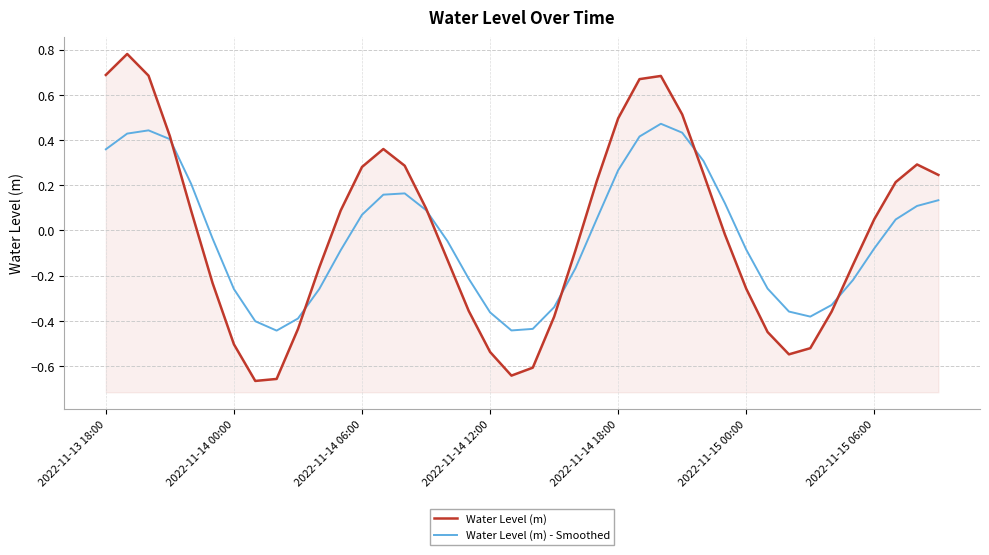

Reading right to left, what are all the values shown in this chart?

Water Level (m): 0.2	0.3	0.2	0.0	-0.2	-0.4	-0.5	-0.5	-0.4	-0.3	-0.0	0.3	0.5	0.7	0.7	0.5	0.2	-0.1	-0.4	-0.6	-0.6	-0.5	-0.4	-0.1	0.1	0.3	0.4	0.3	0.1	-0.2	-0.4	-0.7	-0.7	-0.5	-0.2	0.1	0.4	0.7	0.8	0.7
Water Level (m) - Smoothed: 0.1	0.1	0.0	-0.1	-0.2	-0.3	-0.4	-0.4	-0.3	-0.1	0.1	0.3	0.4	0.5	0.4	0.3	0.1	-0.2	-0.3	-0.4	-0.4	-0.4	-0.2	-0.0	0.1	0.2	0.2	0.1	-0.1	-0.3	-0.4	-0.4	-0.4	-0.3	-0.0	0.2	0.4	0.4	0.4	0.4